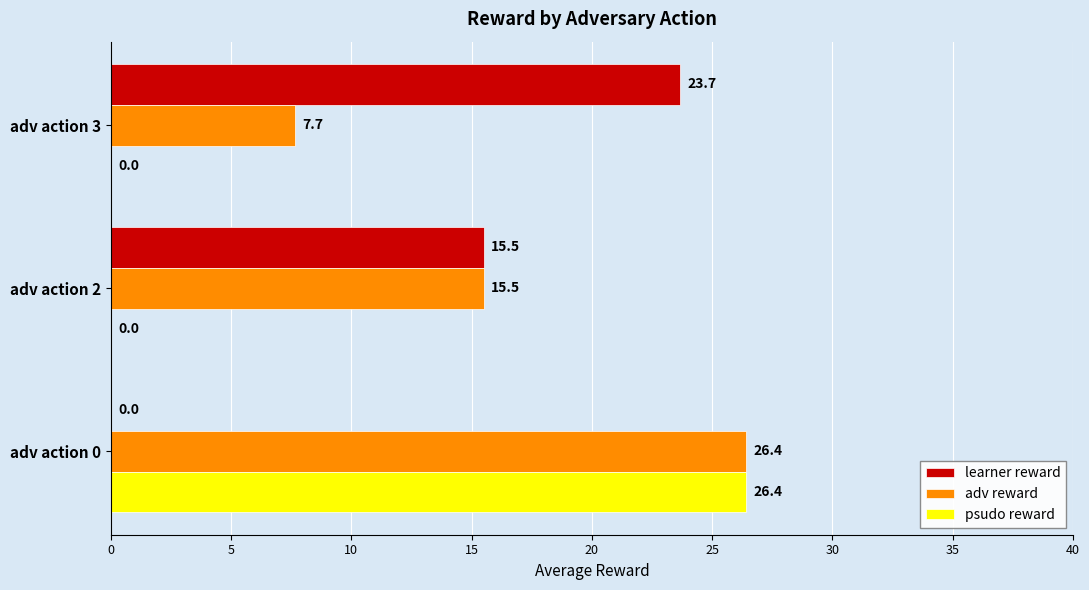

How many distinct data groups are displayed?

3